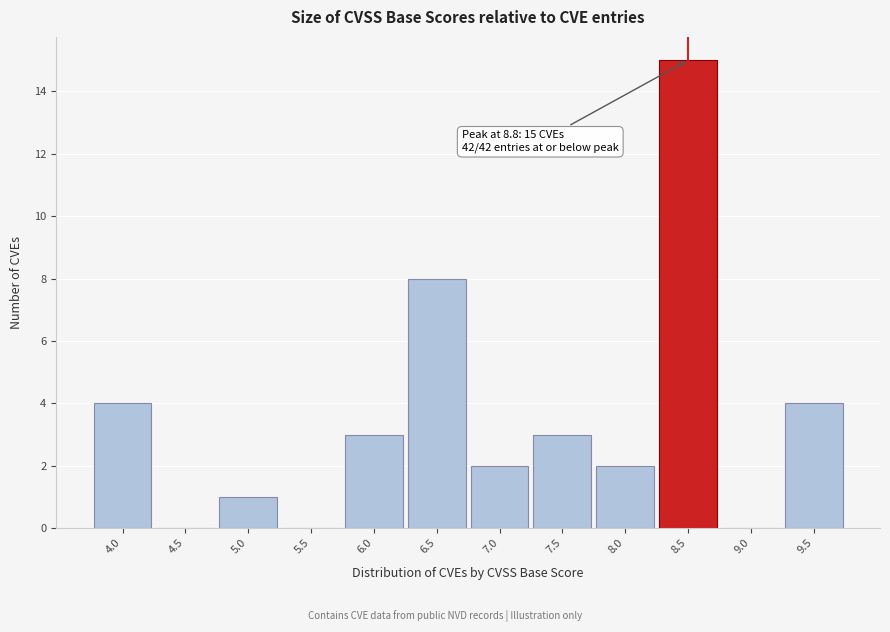

Reading right to left, transcribe all the data shown in this chart.

9.5=4	9.0=0	8.5=15	8.0=2	7.5=3	7.0=2	6.5=8	6.0=3	5.5=0	5.0=1	4.5=0	4.0=4